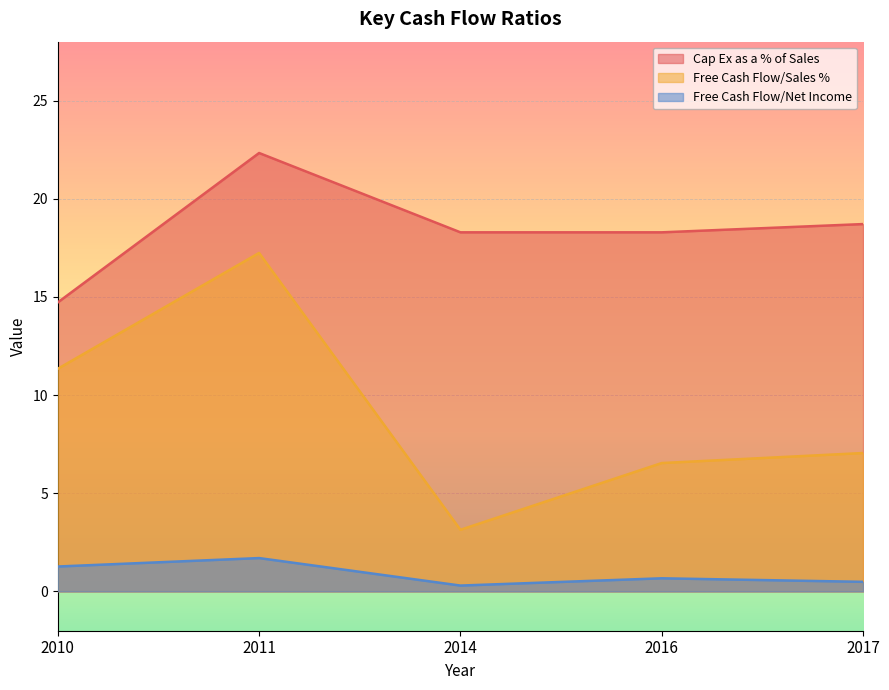

What are all the series names shown in the legend?

Cap Ex as a % of Sales, Free Cash Flow/Sales %, Free Cash Flow/Net Income